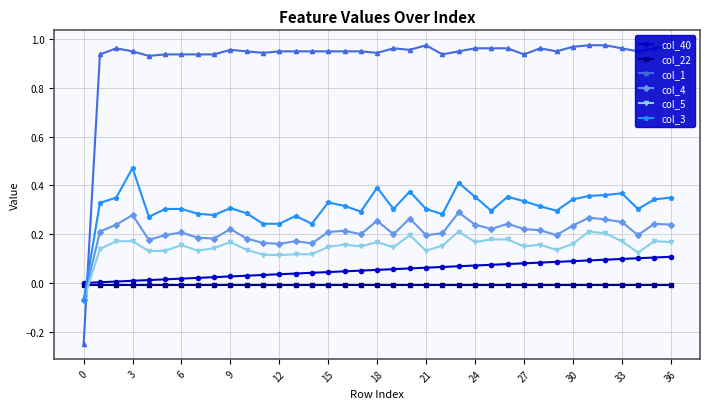

Is it true that col_1 equals 1.4 at 29?

False